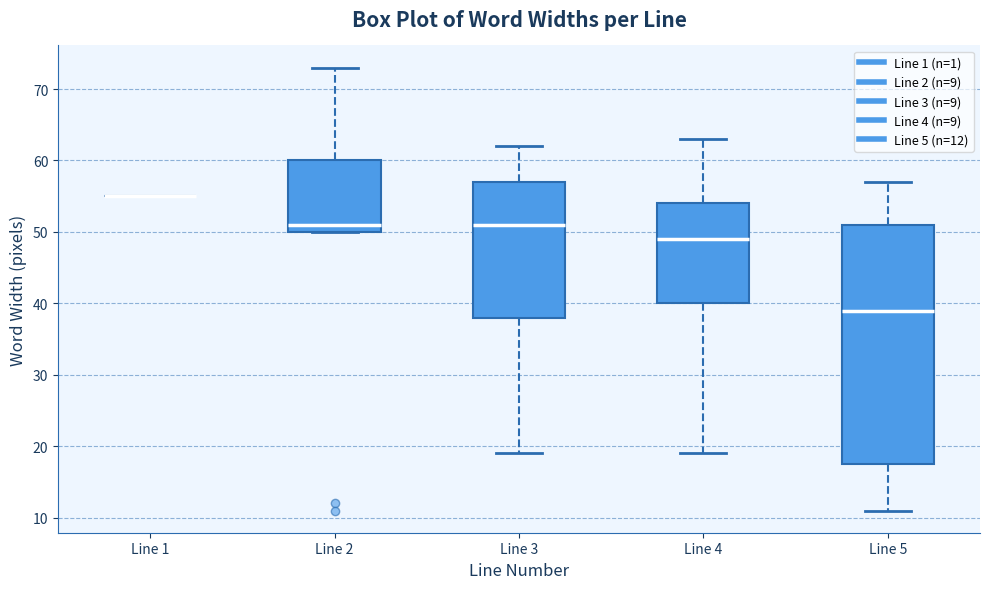

Comparing the boxes themselves (not the whiskers), which one is the tallest?

Line 5